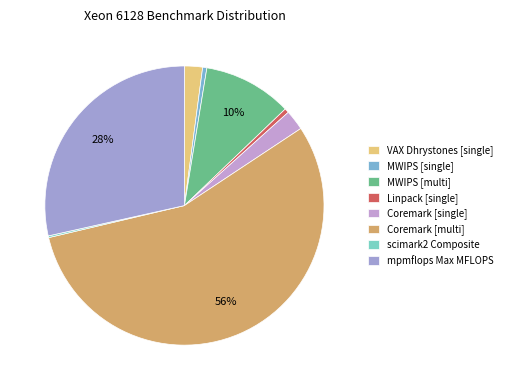

Is there a majority slice in this chart?

Yes